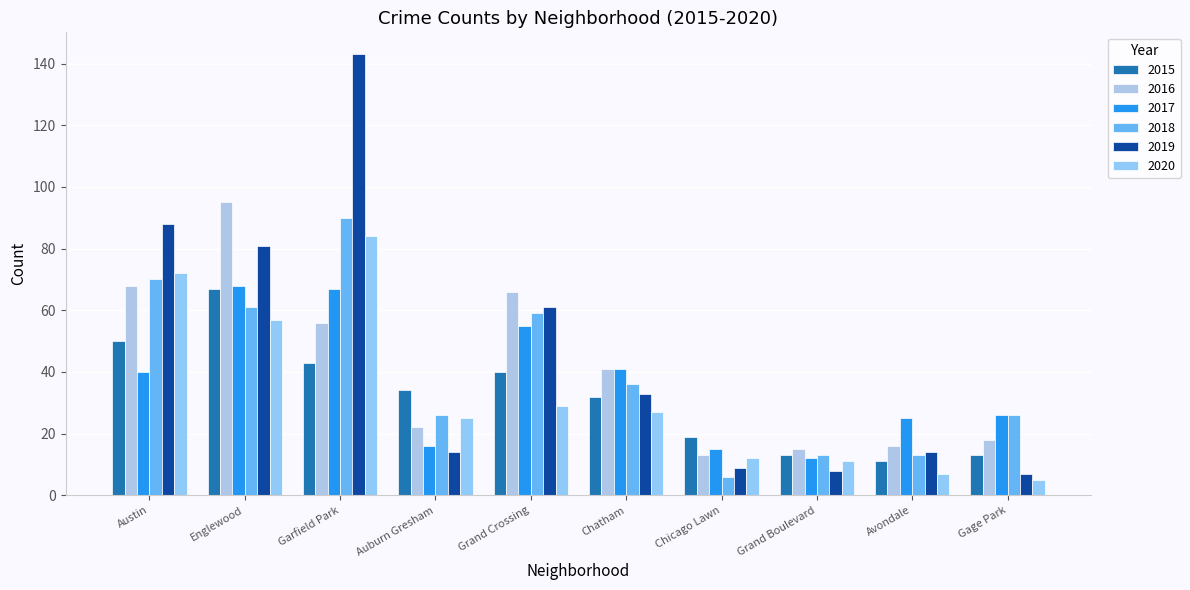

Between Chatham and Avondale, which series saw the biggest shift?

2016